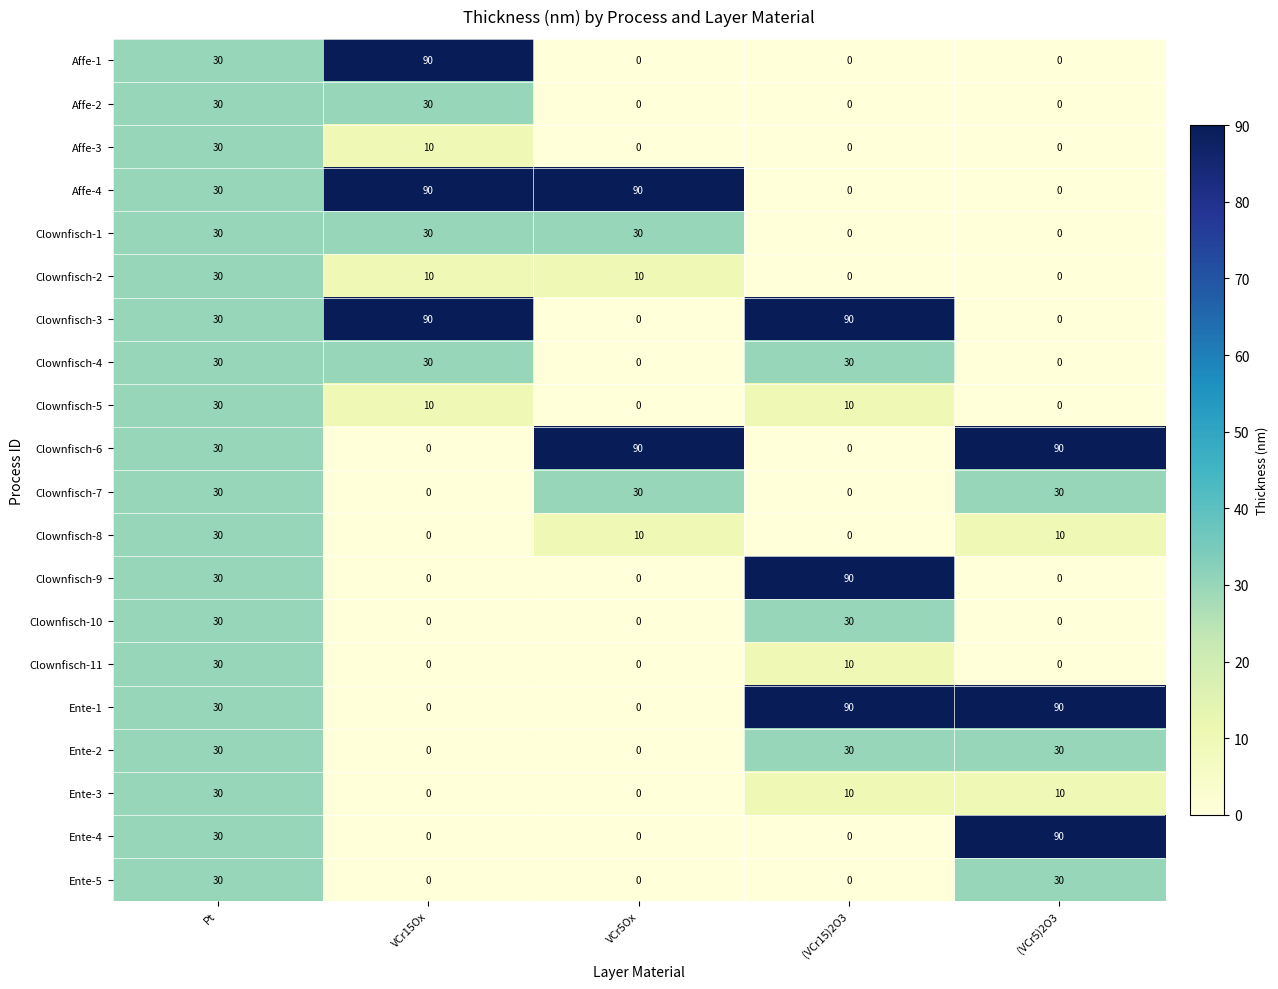

What is the spread (max minus min) of values at (VCr5)2O3?

90